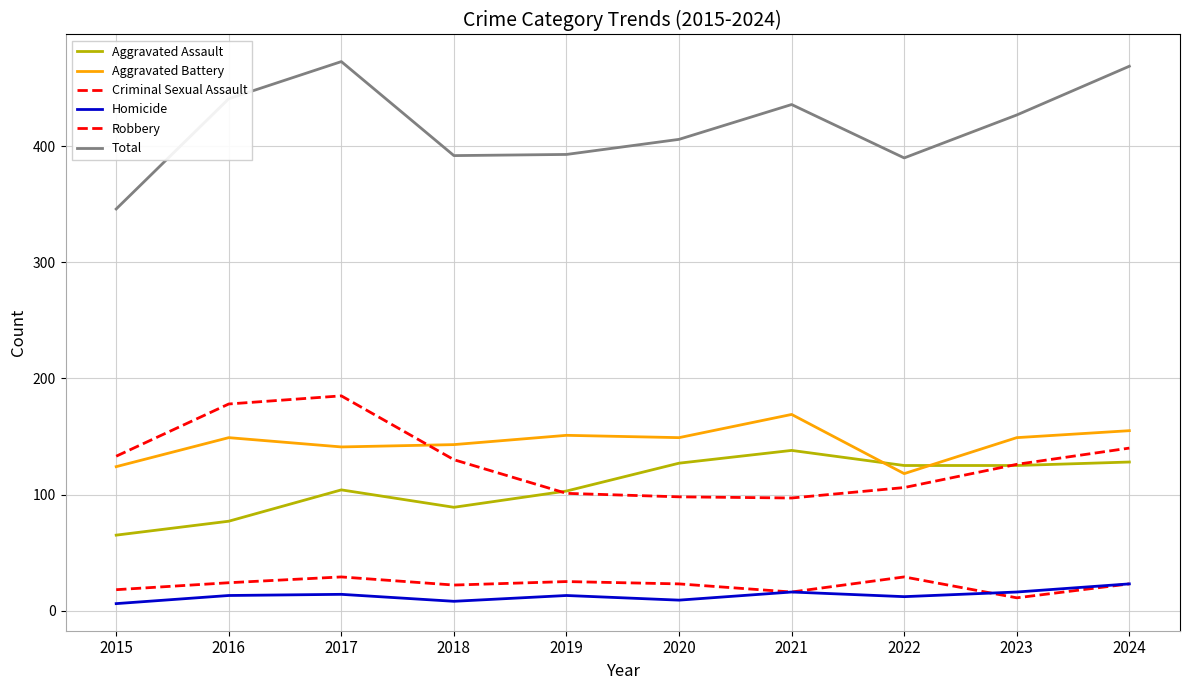

What is the sum of all Aggravated Battery values?

1448